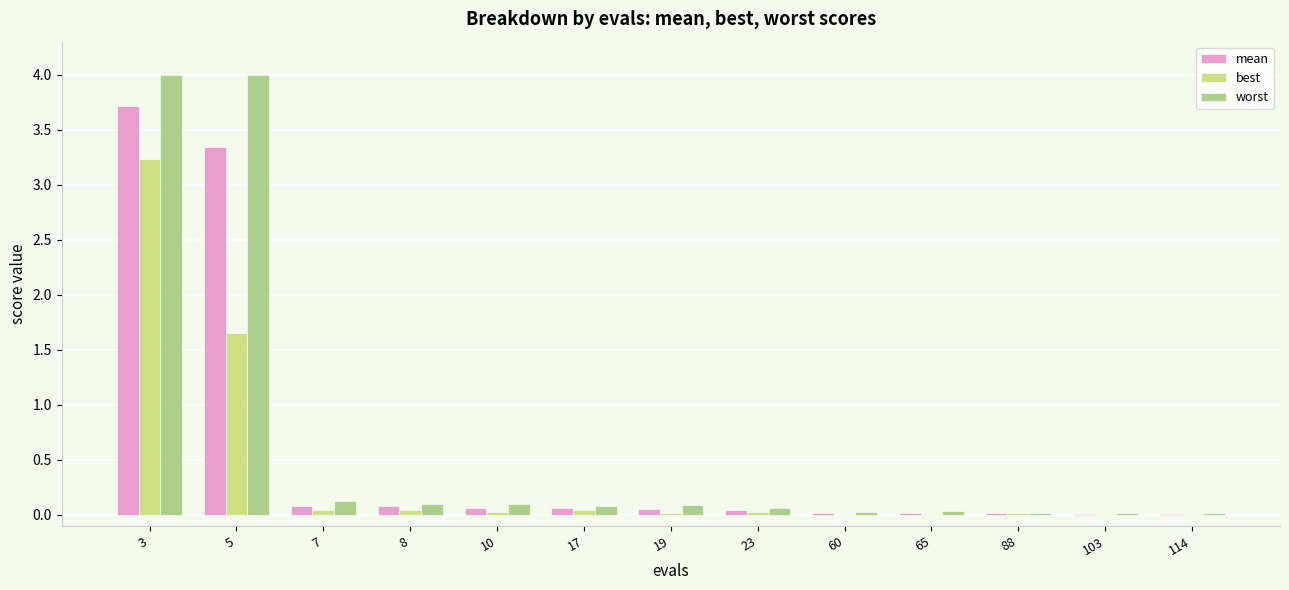

Are the bars horizontal?

No